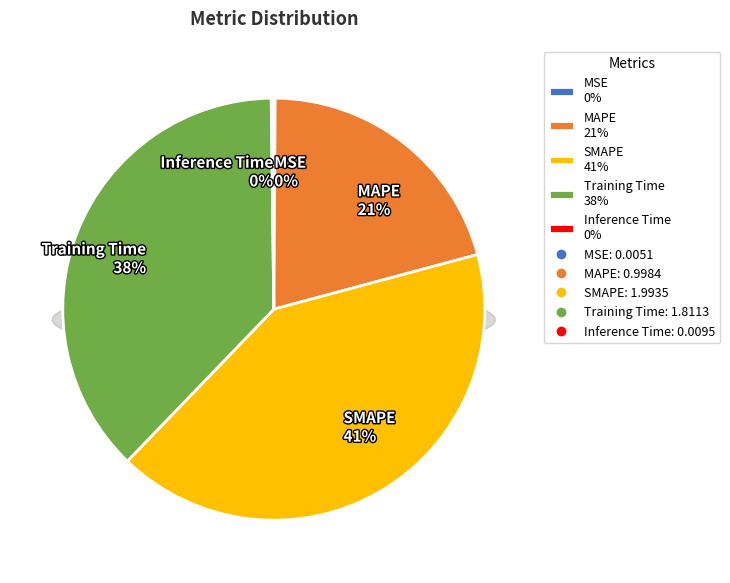

To the nearest percent, what percentage of the pie is Training Time?

38%